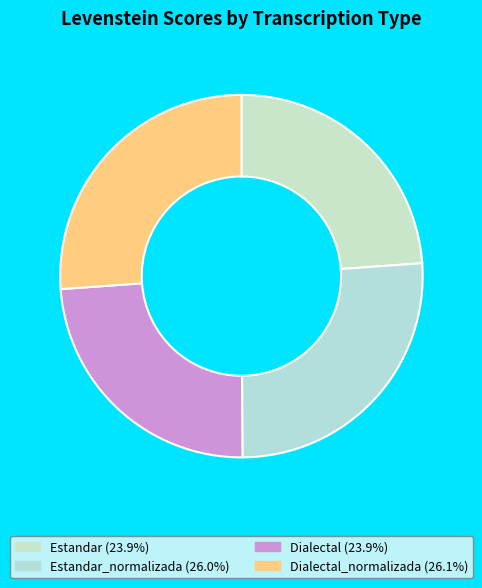

Is there a majority slice in this chart?

No